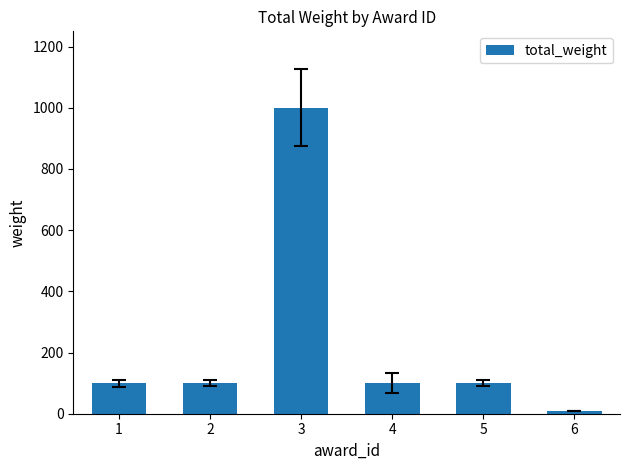

What value does the data have at 5, to the nearest 10?

100